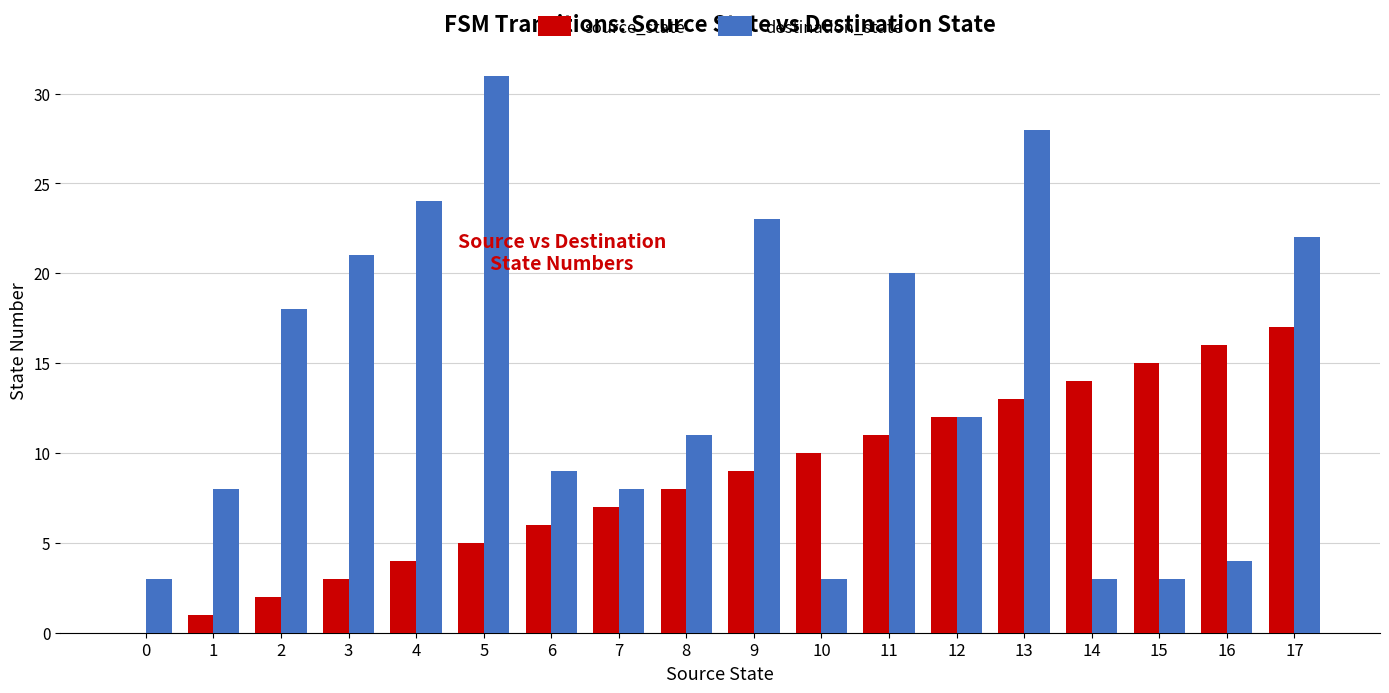

Reading left to right, extract all data points from this chart.

source_state: 0=0	1=1	2=2	3=3	4=4	5=5	6=6	7=7	8=8	9=9	10=10	11=11	12=12	13=13	14=14	15=15	16=16	17=17
destination_state: 0=3	1=8	2=18	3=21	4=24	5=31	6=9	7=8	8=11	9=23	10=3	11=20	12=12	13=28	14=3	15=3	16=4	17=22